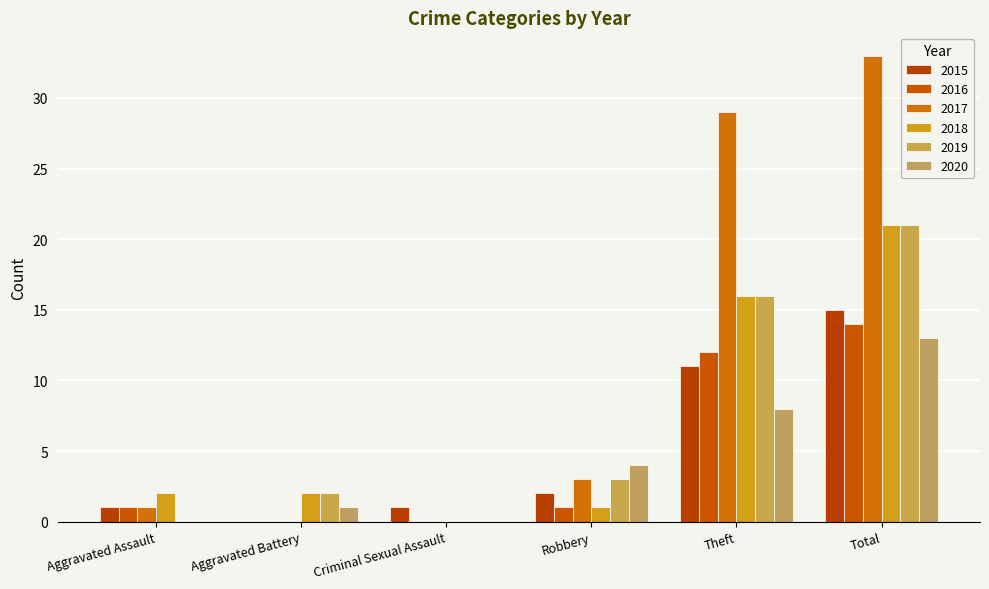

What is the difference between the second highest and minimum values in the 2019 series?

16